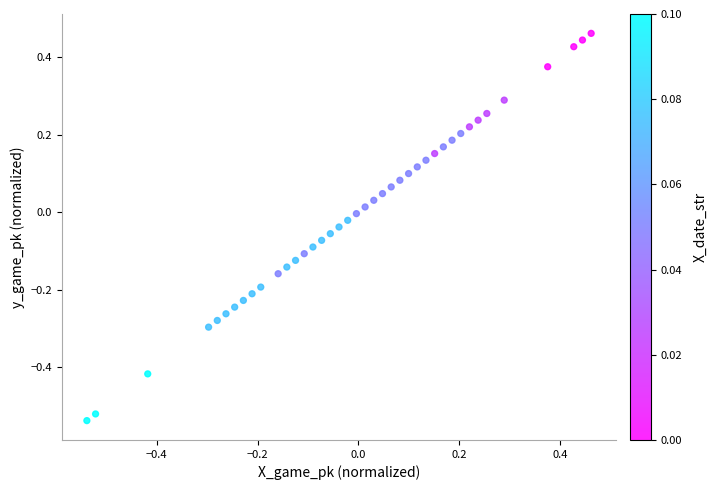

What is the range of Y values (max minus min)?

1.0